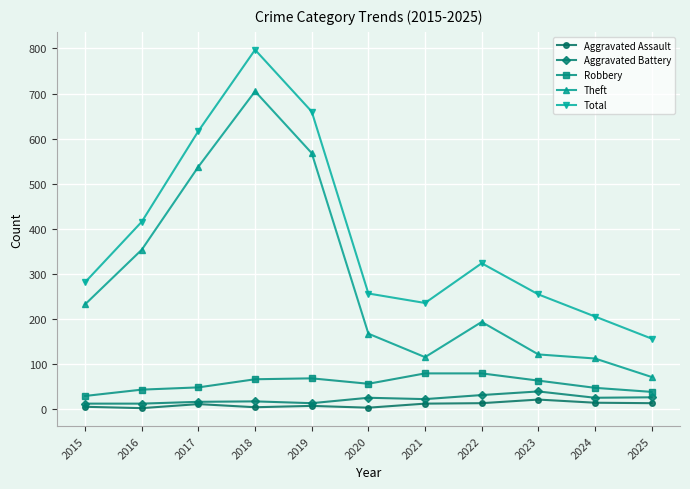

True or false: Theft and Total intersect in this chart.

False